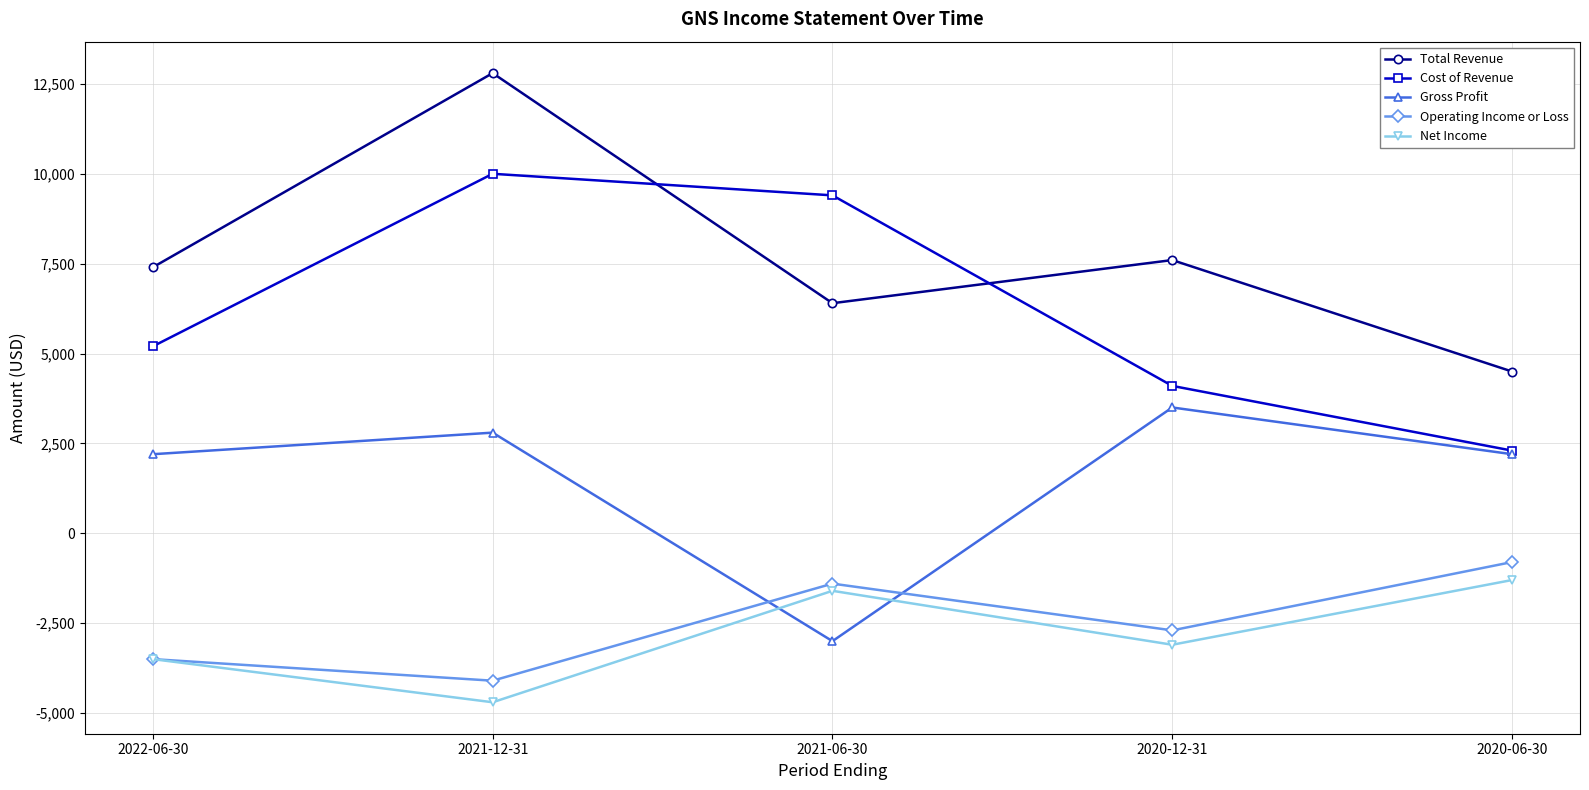

Which series has the largest range (max minus min)?

Total Revenue